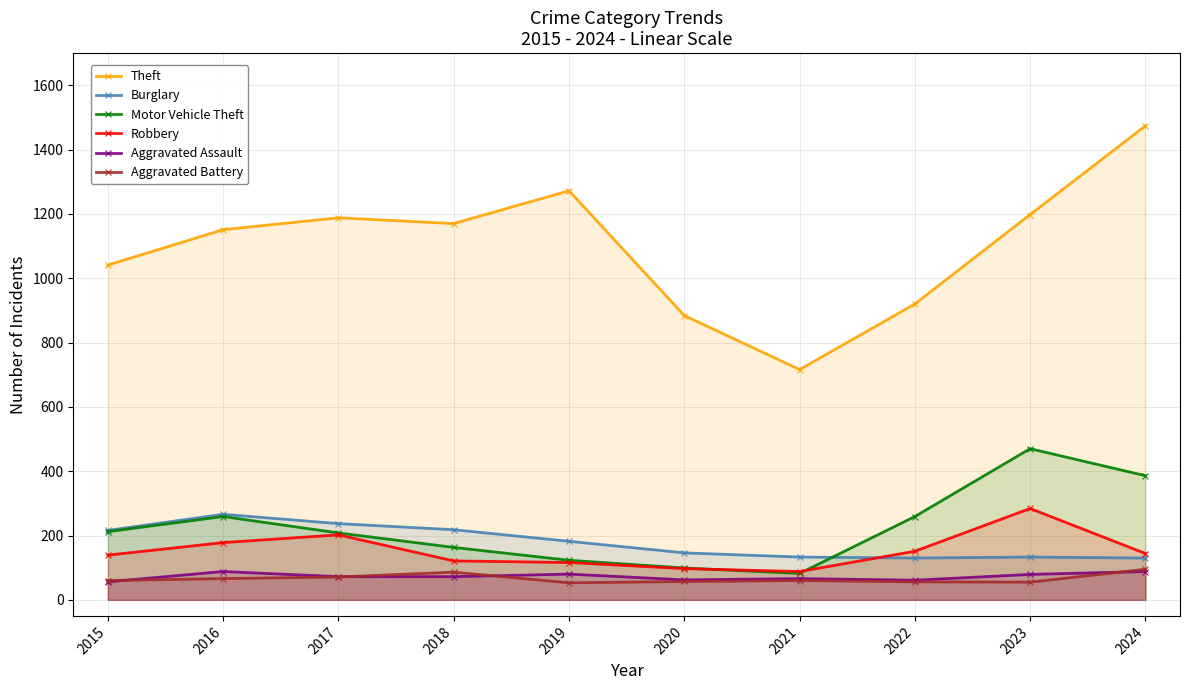

How many lines are shown in the chart?

6